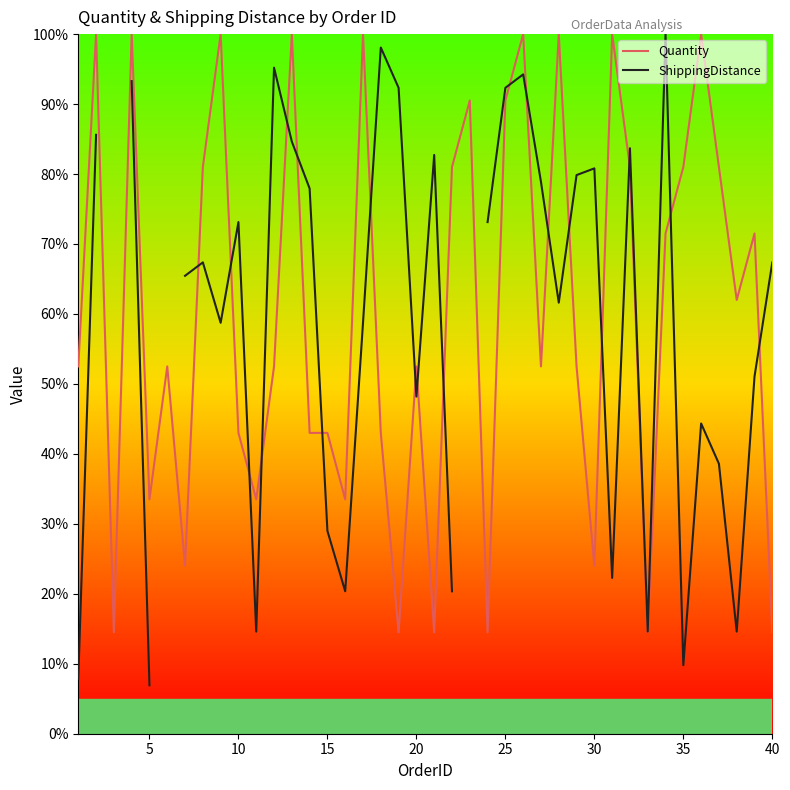

The Quantity series shows 66.7 at 15. True or false?

False